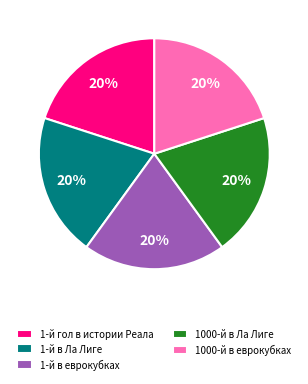

To the nearest percent, what is the difference between the largest and smallest slice percentages?

0%